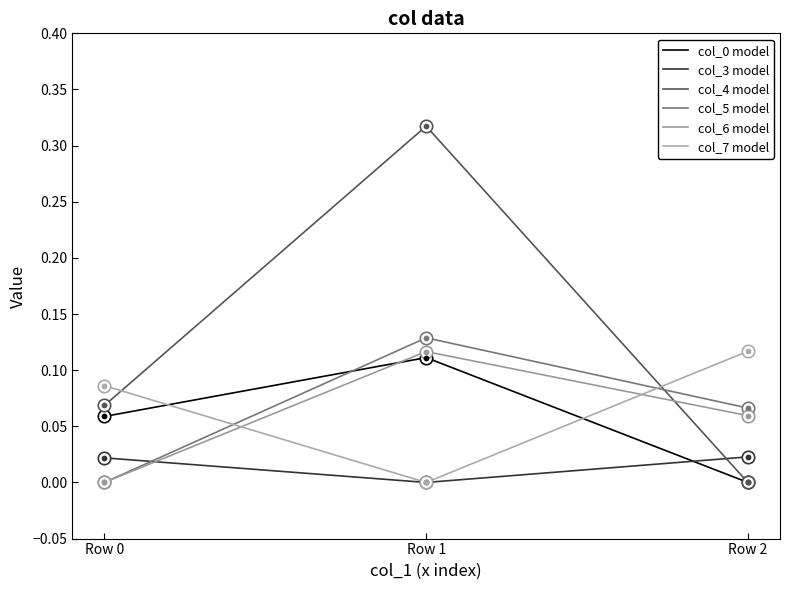

Does the chart have visible grid lines?

No